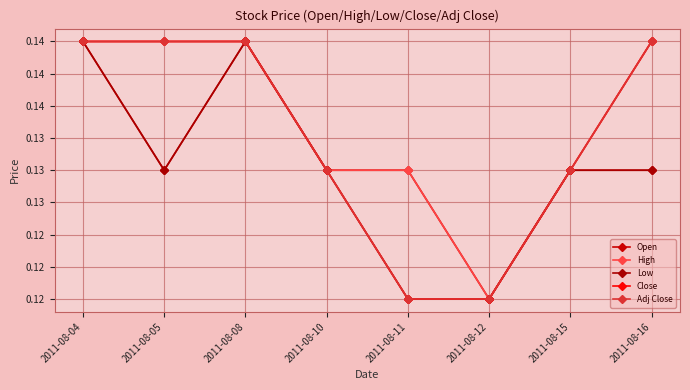

Is this an area chart (filled region under the line)?

No